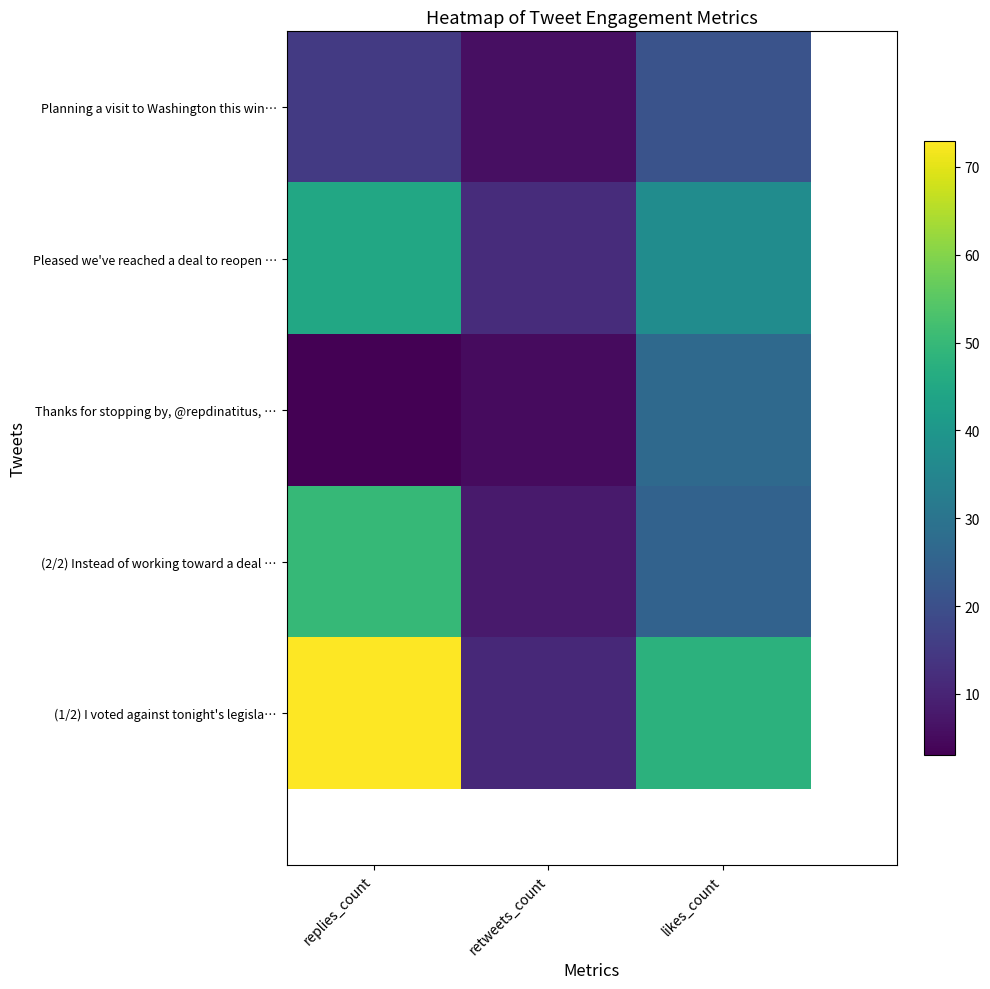

What is the average value of the Thanks for stopping by, @repdinatitus, … series?

12